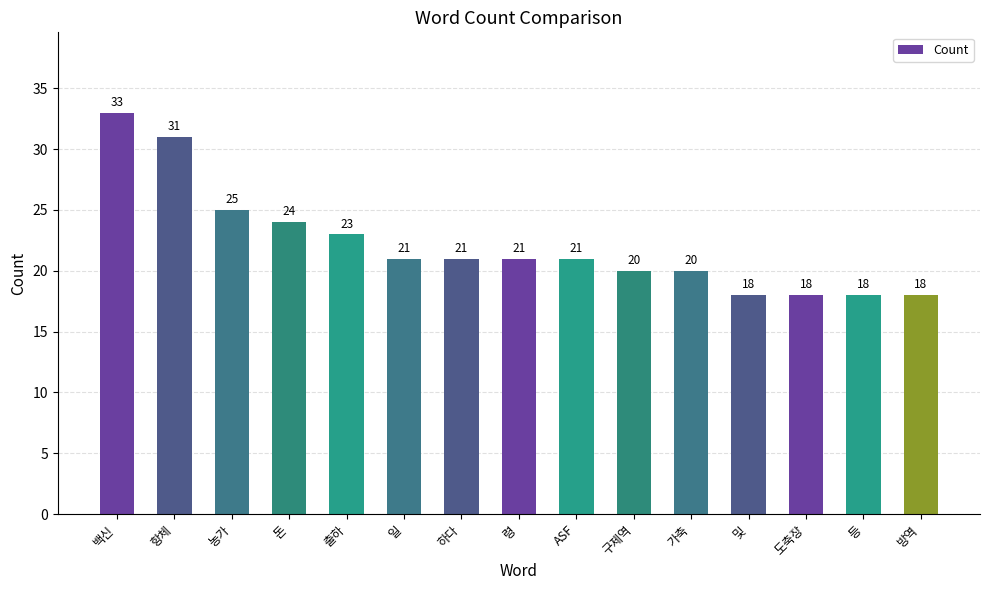

Approximately how many times larger is the value at 등 compared to 출하?

0.8